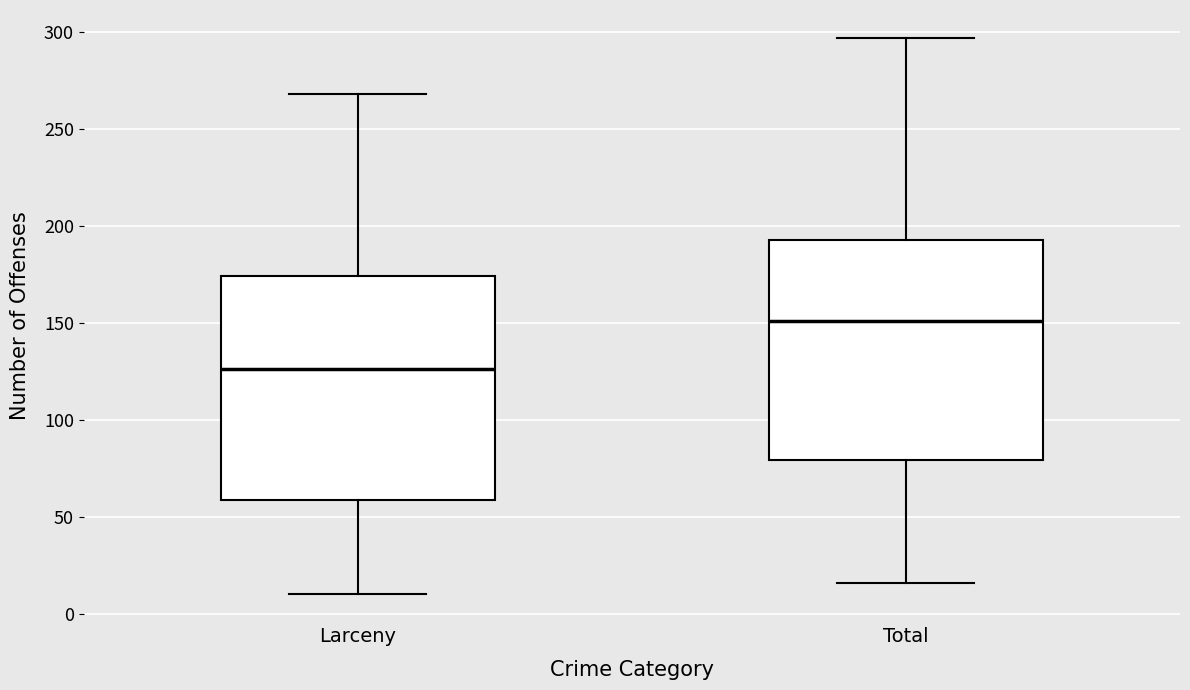

Reading left to right, transcribe this box plot: for each box, give where its median line is, the range the box spans, and where its two whiskers end, as read against the y-axis. The values are not printed on the chart, so give them approximately, as read against the axis.

Larceny: median 125, box 60 to 175, whiskers 10 to 270
Total: median 150, box 80 to 195, whiskers 15 to 295